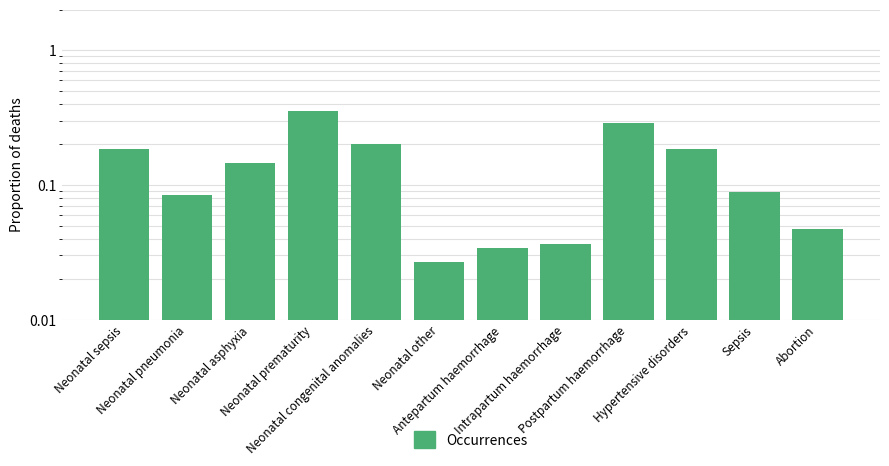

What is the label of the 12th bar from the right?

Neonatal sepsis